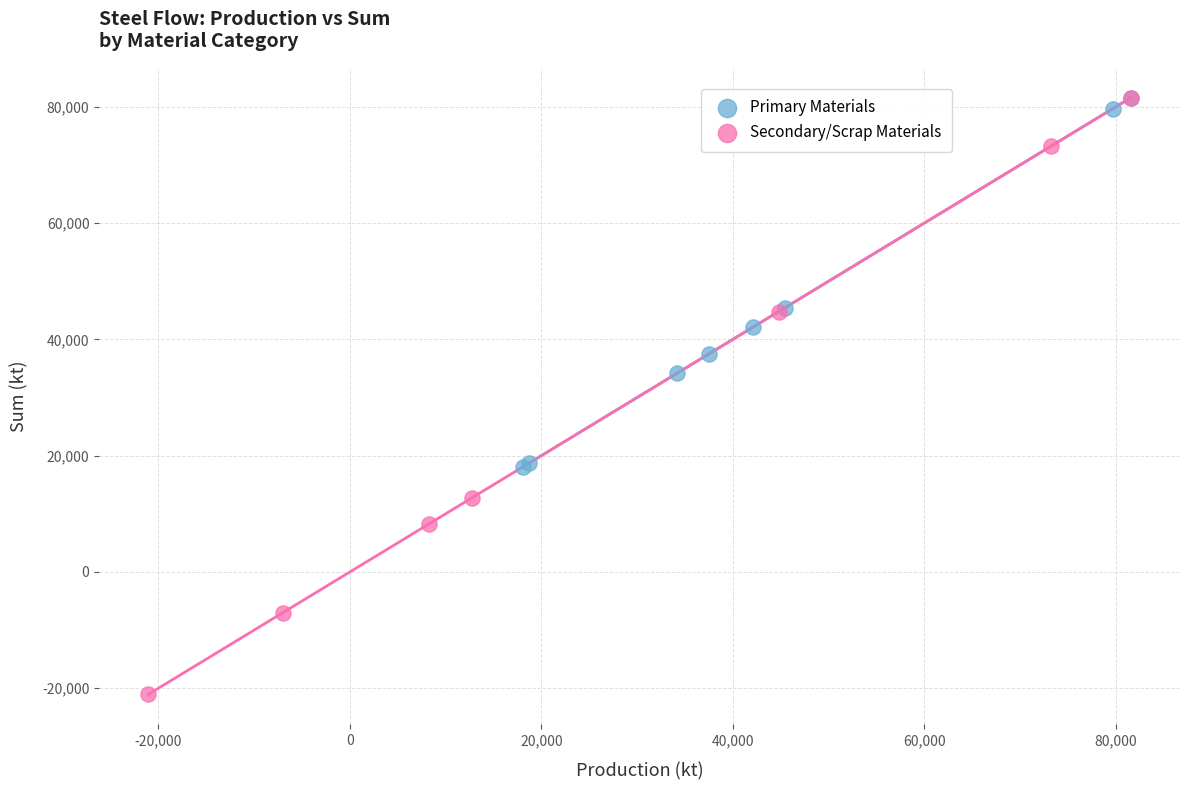

Which series has the widest spread of Y values?

Secondary/Scrap Materials